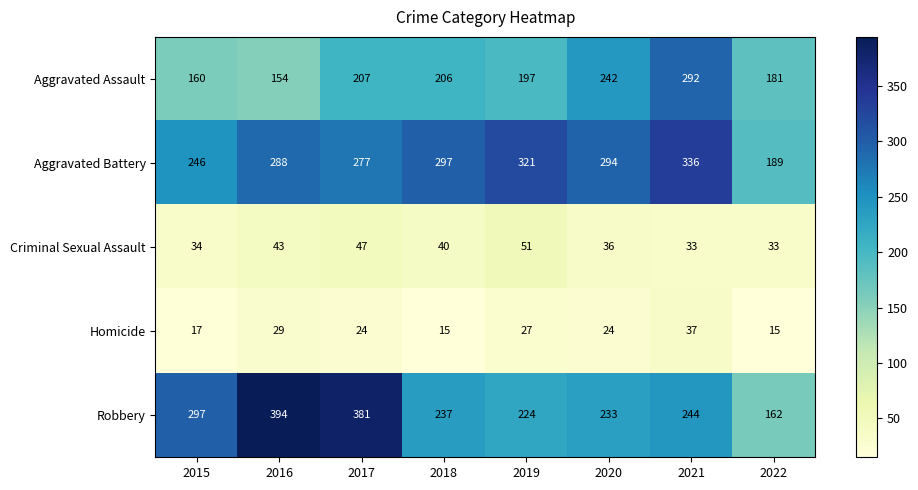

What is the spread (max minus min) of values at 2021?

303